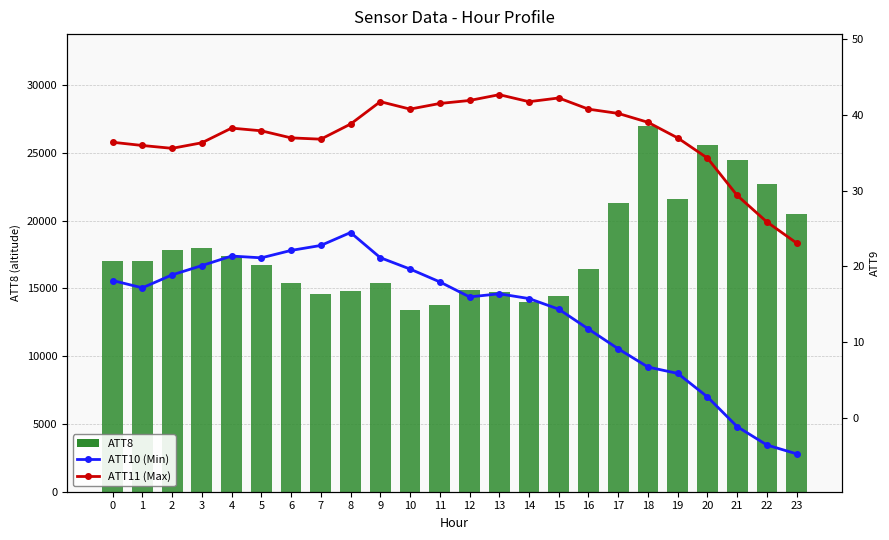

The ATT10 (Min) series shows 15.9 at 12. True or false?

True